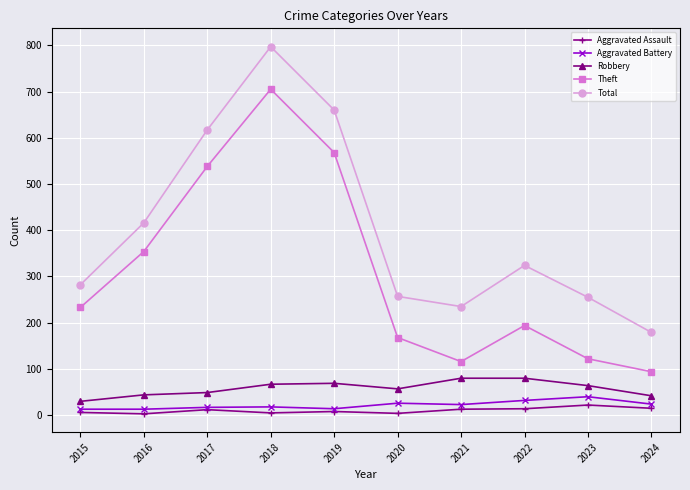

What is the sum of all Robbery values?

582